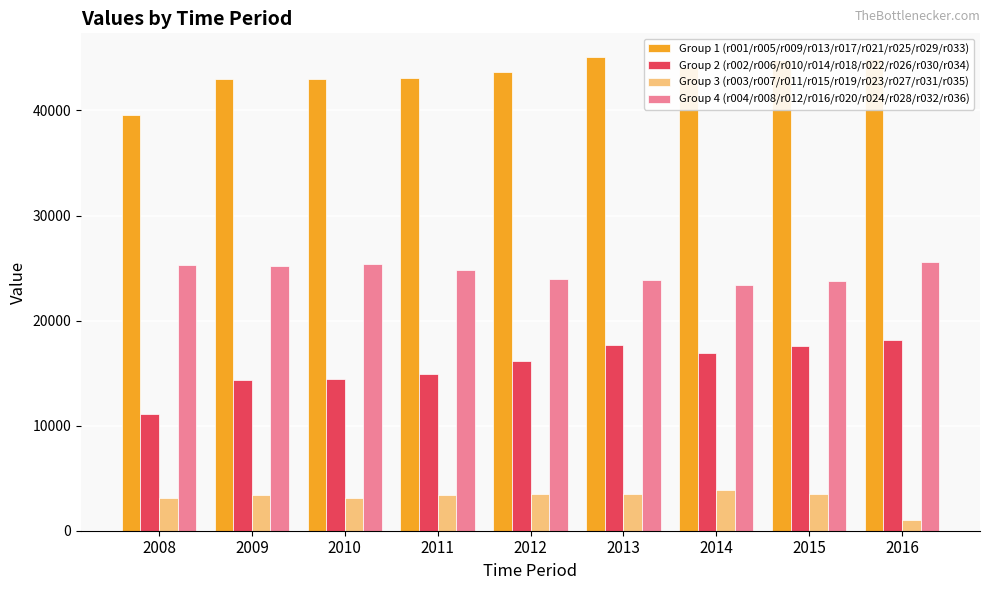

How many groups of bars are there?

9